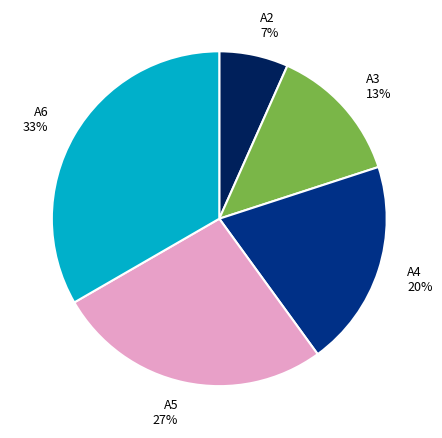

The A5 slice represents 27% of the pie. True or false?

True